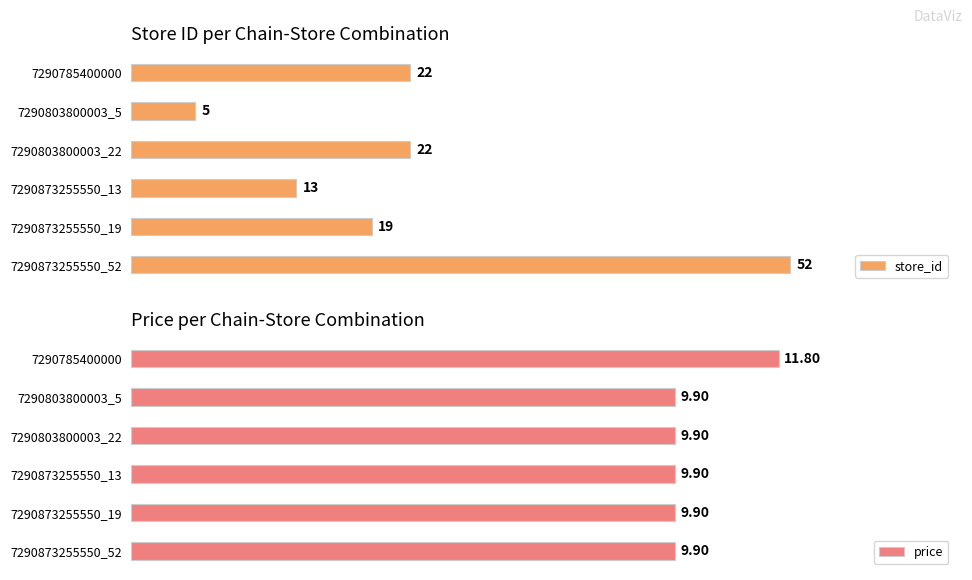

What is the difference between the highest and lowest values at 7290803800003_22?

12.1